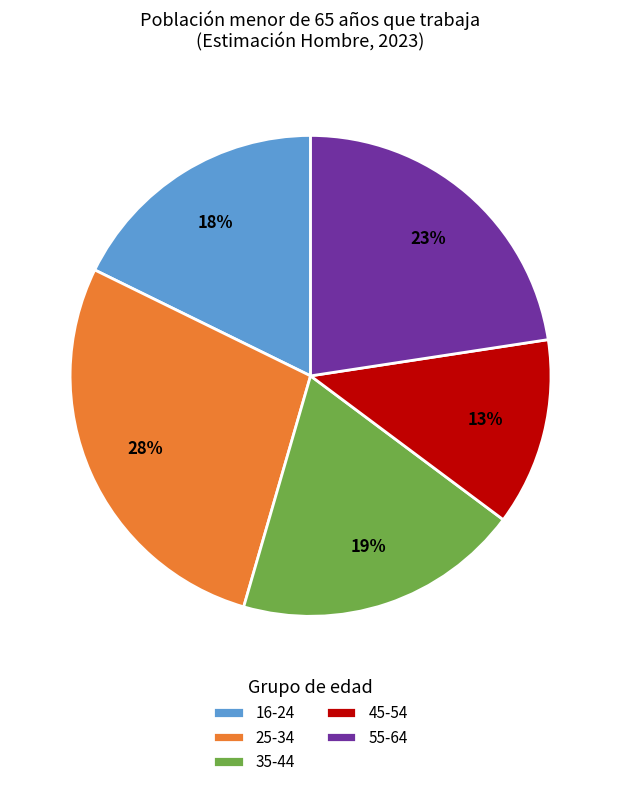

To the nearest percent, what is the combined percentage of 45-54 and 35-44?

32%